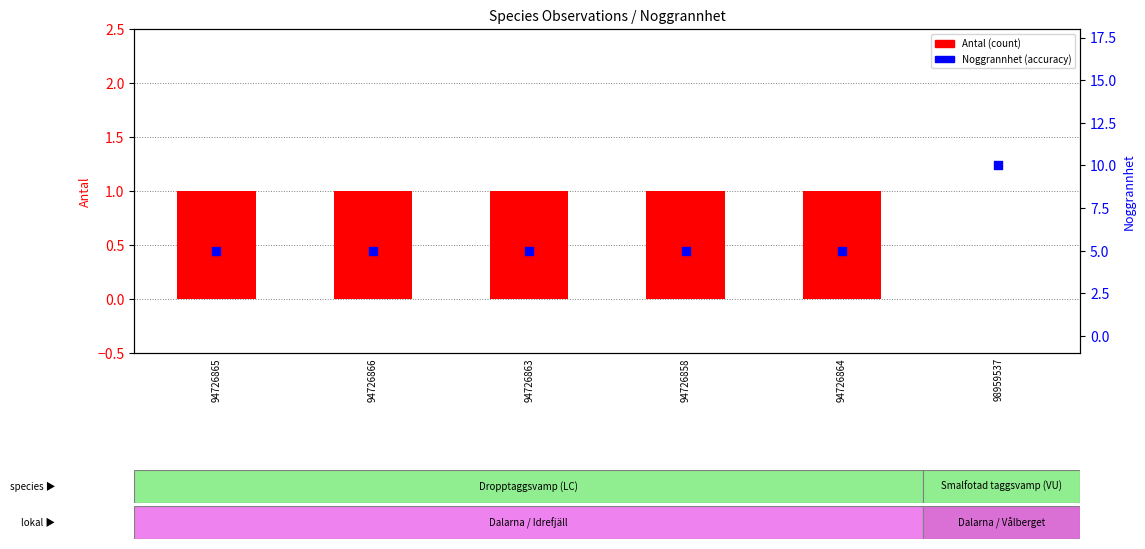

Which series has the largest total across all categories?

Noggrannhet